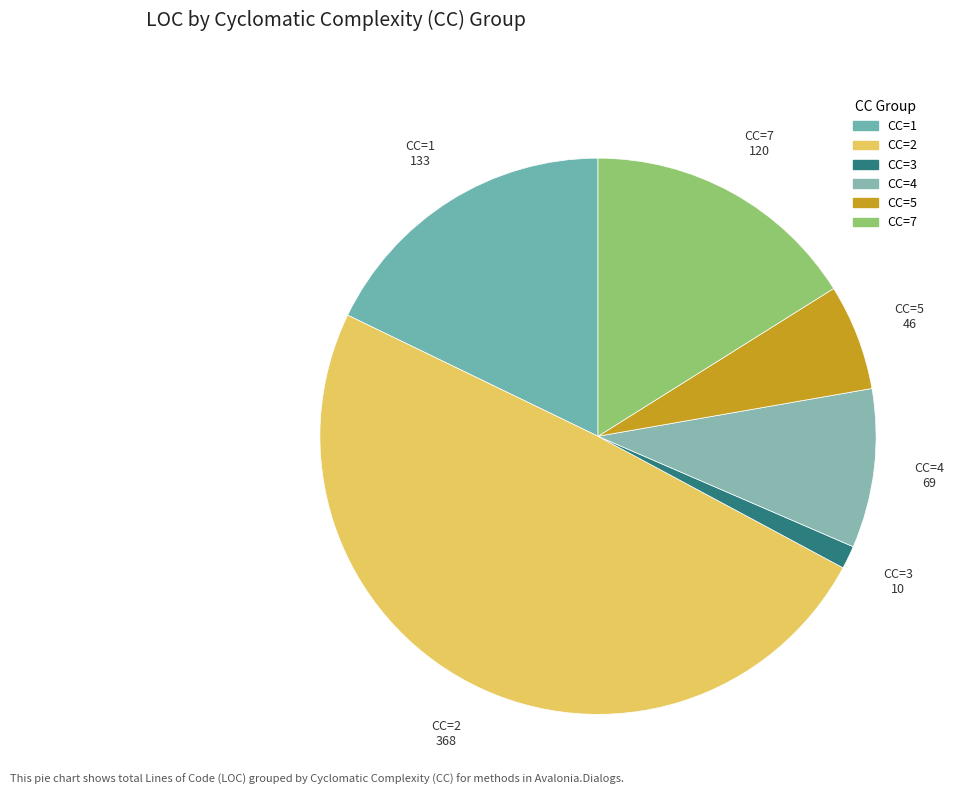

Which has a higher value, CC=4 or CC=2?

CC=2